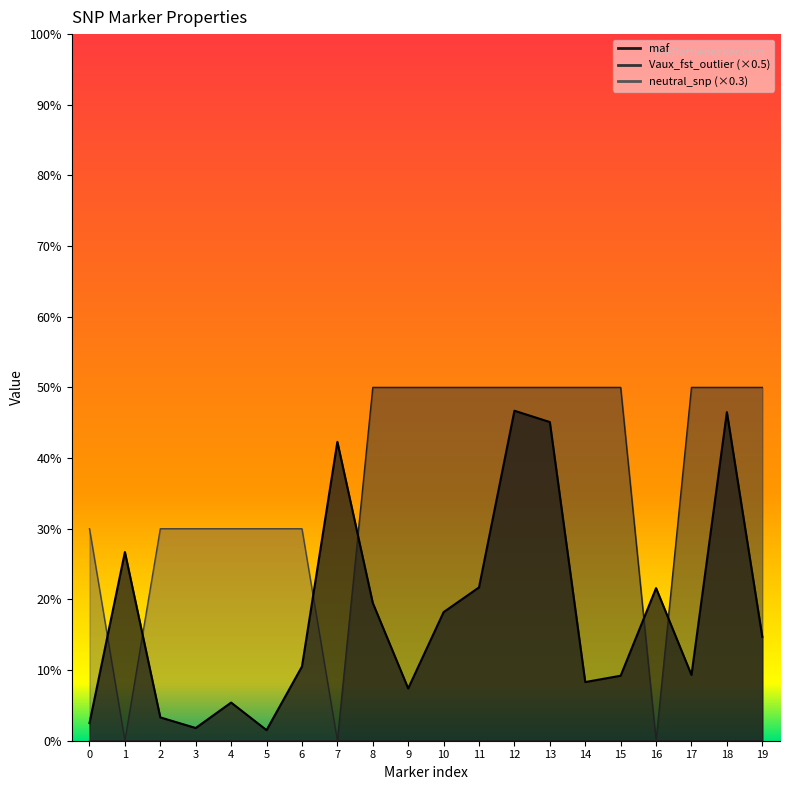

True or false: Vaux_fst_outlier_count and neutral_snp cross at least once.

False